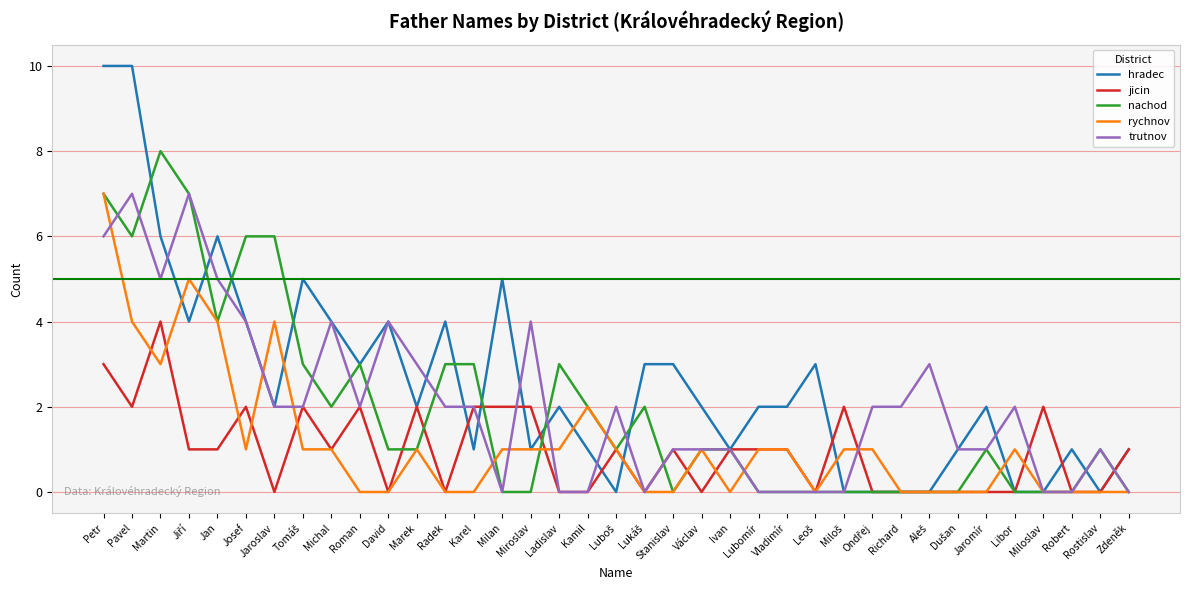

True or false: hradec has more than 2 points higher than both neighbors.

True